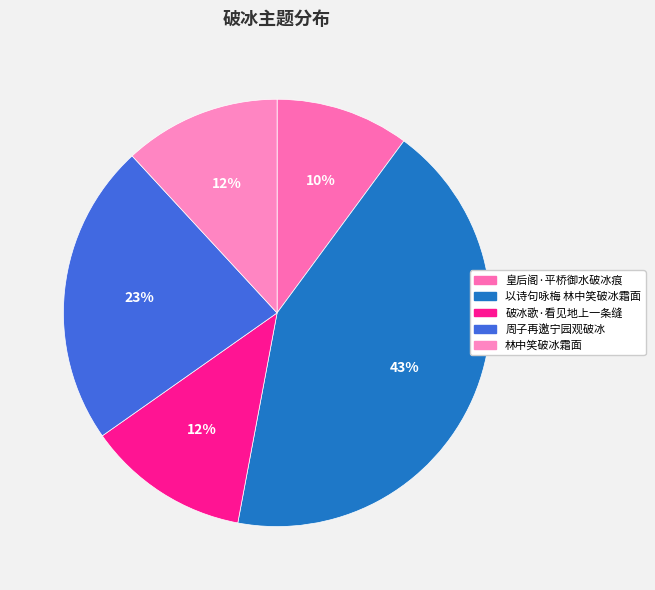

The 破冰歌·看见地上一条缝 slice represents 5% of the pie. True or false?

False